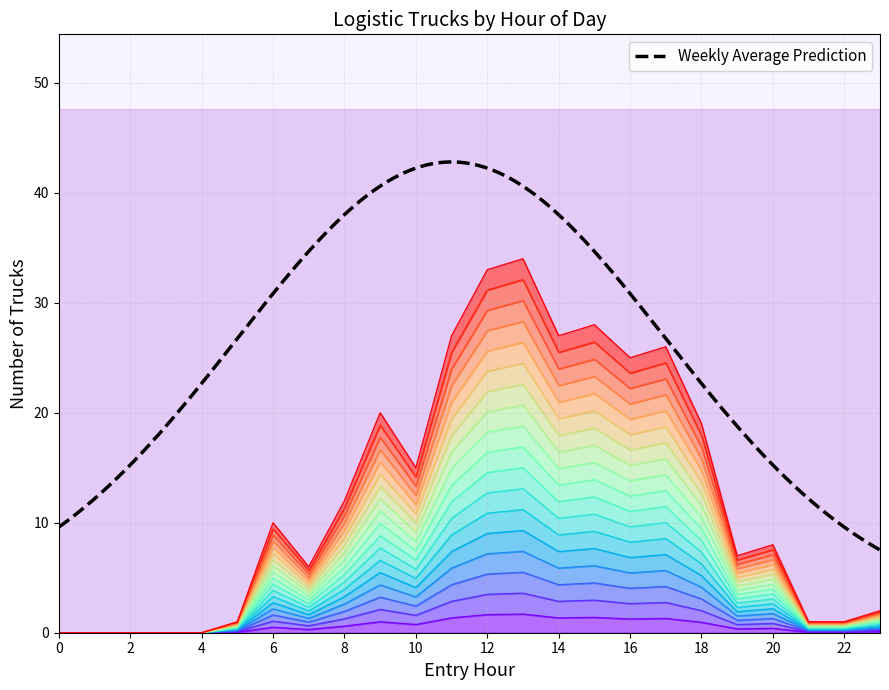

How many points are lower than both their immediate neighbors (excluding endpoints)?

5